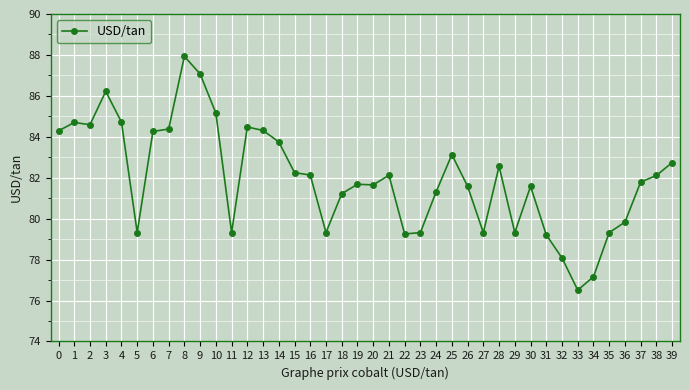

What is the change in value from 4 to 33?

-8.2